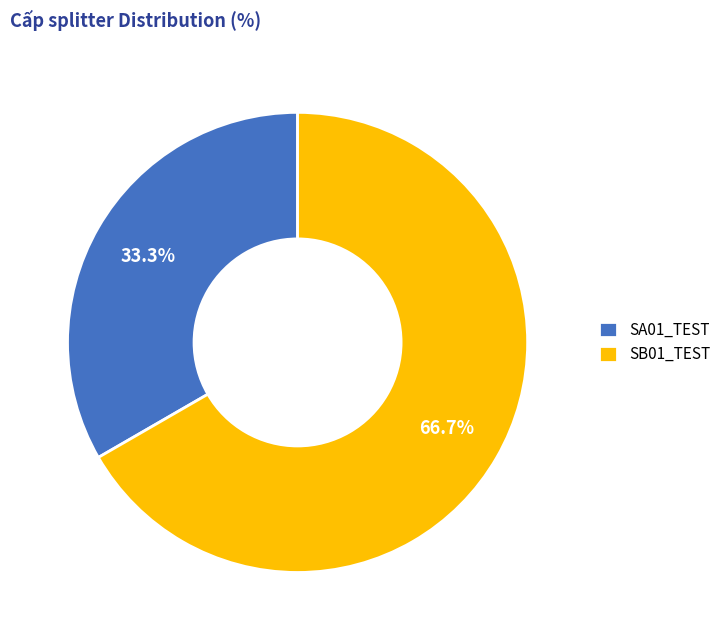

The SA01_TEST slice represents 27% of the pie. True or false?

False